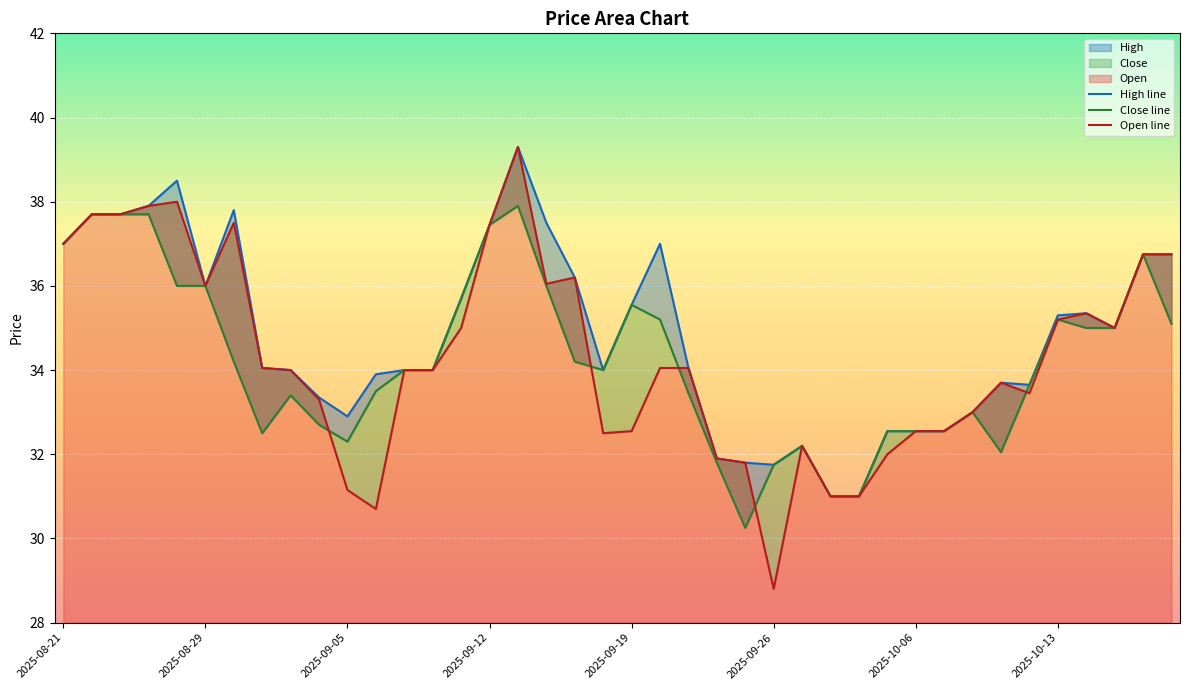

Which series ends up on top after the final intersection of Close line and Open line?

Close line